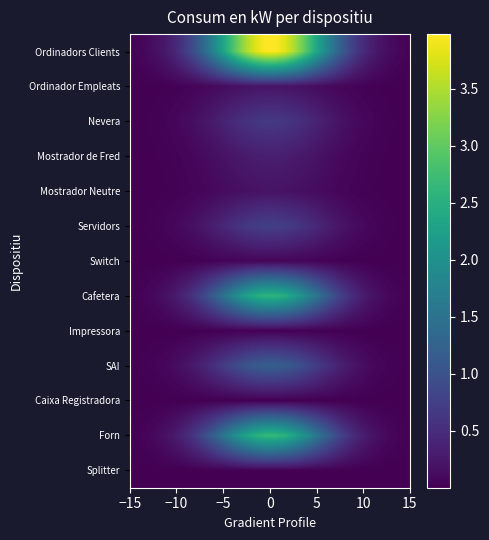

Reading left to right, extract all data points from this chart.

Ordinadors Clients: 0.0	0.1	0.1	0.2	0.4	0.6	0.9	1.2	1.6	2.1	2.6	3.1	3.5	3.8	4.0	4.0	3.8	3.5	3.1	2.6	2.1	1.6	1.2	0.9	0.6	0.4	0.2	0.1	0.1	0.0
Ordinador Empleats: 0.0	0.0	0.0	0.0	0.0	0.0	0.0	0.1	0.1	0.1	0.1	0.2	0.2	0.2	0.2	0.2	0.2	0.2	0.2	0.1	0.1	0.1	0.1	0.0	0.0	0.0	0.0	0.0	0.0	0.0
Nevera: 0.0	0.0	0.0	0.0	0.1	0.1	0.1	0.2	0.3	0.3	0.4	0.5	0.6	0.6	0.7	0.7	0.6	0.6	0.5	0.4	0.3	0.3	0.2	0.1	0.1	0.1	0.0	0.0	0.0	0.0
Mostrador de Fred: 0.0	0.0	0.0	0.0	0.0	0.0	0.1	0.1	0.1	0.2	0.2	0.3	0.3	0.3	0.3	0.3	0.3	0.3	0.3	0.2	0.2	0.1	0.1	0.1	0.0	0.0	0.0	0.0	0.0	0.0
Mostrador Neutre: 0.0	0.0	0.0	0.0	0.0	0.0	0.0	0.1	0.1	0.1	0.1	0.2	0.2	0.2	0.2	0.2	0.2	0.2	0.2	0.1	0.1	0.1	0.1	0.0	0.0	0.0	0.0	0.0	0.0	0.0
Servidors: 0.0	0.0	0.0	0.0	0.1	0.1	0.2	0.2	0.3	0.4	0.5	0.6	0.7	0.7	0.7	0.7	0.7	0.7	0.6	0.5	0.4	0.3	0.2	0.2	0.1	0.1	0.0	0.0	0.0	0.0
Switch: 0.0	0.0	0.0	0.0	0.0	0.0	0.0	0.0	0.0	0.0	0.0	0.0	0.1	0.1	0.1	0.1	0.1	0.1	0.0	0.0	0.0	0.0	0.0	0.0	0.0	0.0	0.0	0.0	0.0	0.0
Cafetera: 0.0	0.1	0.1	0.2	0.2	0.4	0.6	0.8	1.1	1.4	1.7	2.0	2.3	2.5	2.6	2.6	2.5	2.3	2.0	1.7	1.4	1.1	0.8	0.6	0.4	0.2	0.2	0.1	0.1	0.0
Impressora: 0.0	0.0	0.0	0.0	0.0	0.0	0.0	0.0	0.0	0.0	0.0	0.0	0.0	0.0	0.0	0.0	0.0	0.0	0.0	0.0	0.0	0.0	0.0	0.0	0.0	0.0	0.0	0.0	0.0	0.0
SAI: 0.0	0.0	0.0	0.1	0.1	0.2	0.3	0.4	0.5	0.6	0.8	0.9	1.0	1.1	1.2	1.2	1.1	1.0	0.9	0.8	0.6	0.5	0.4	0.3	0.2	0.1	0.1	0.0	0.0	0.0
Caixa Registradora: 0.0	0.0	0.0	0.0	0.0	0.0	0.0	0.0	0.0	0.0	0.0	0.0	0.0	0.0	0.0	0.0	0.0	0.0	0.0	0.0	0.0	0.0	0.0	0.0	0.0	0.0	0.0	0.0	0.0	0.0
Forn: 0.0	0.1	0.1	0.2	0.3	0.4	0.6	0.8	1.1	1.4	1.7	2.1	2.3	2.5	2.7	2.7	2.5	2.3	2.1	1.7	1.4	1.1	0.8	0.6	0.4	0.3	0.2	0.1	0.1	0.0
Splitter: 0.0	0.0	0.0	0.0	0.0	0.0	0.0	0.0	0.0	0.0	0.0	0.0	0.0	0.0	0.0	0.0	0.0	0.0	0.0	0.0	0.0	0.0	0.0	0.0	0.0	0.0	0.0	0.0	0.0	0.0